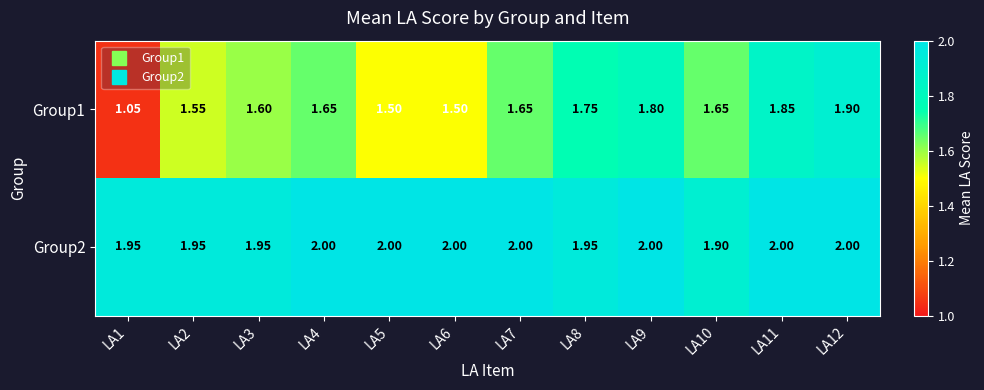

Is the value of Group2 at LA7 greater than the value of Group1 at LA8?

Yes